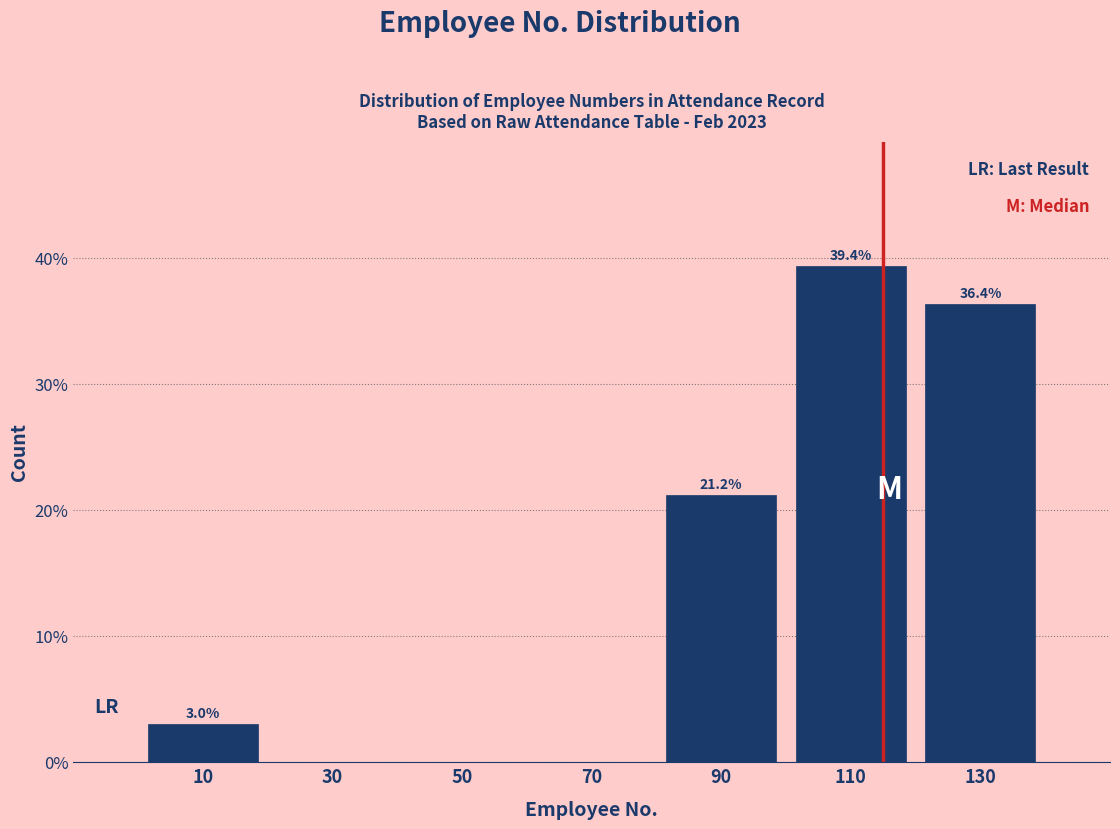

Over which range of the x-axis is the bar tallest?

100 to 120